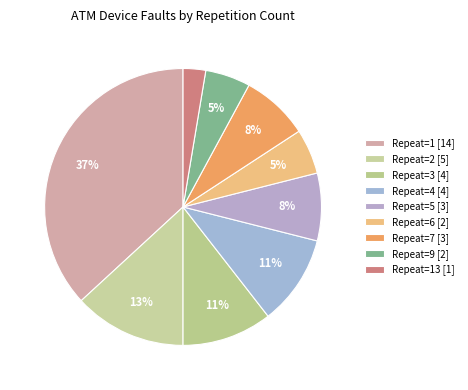

Which category has the smallest portion of the pie?

Repeat=13 [1]